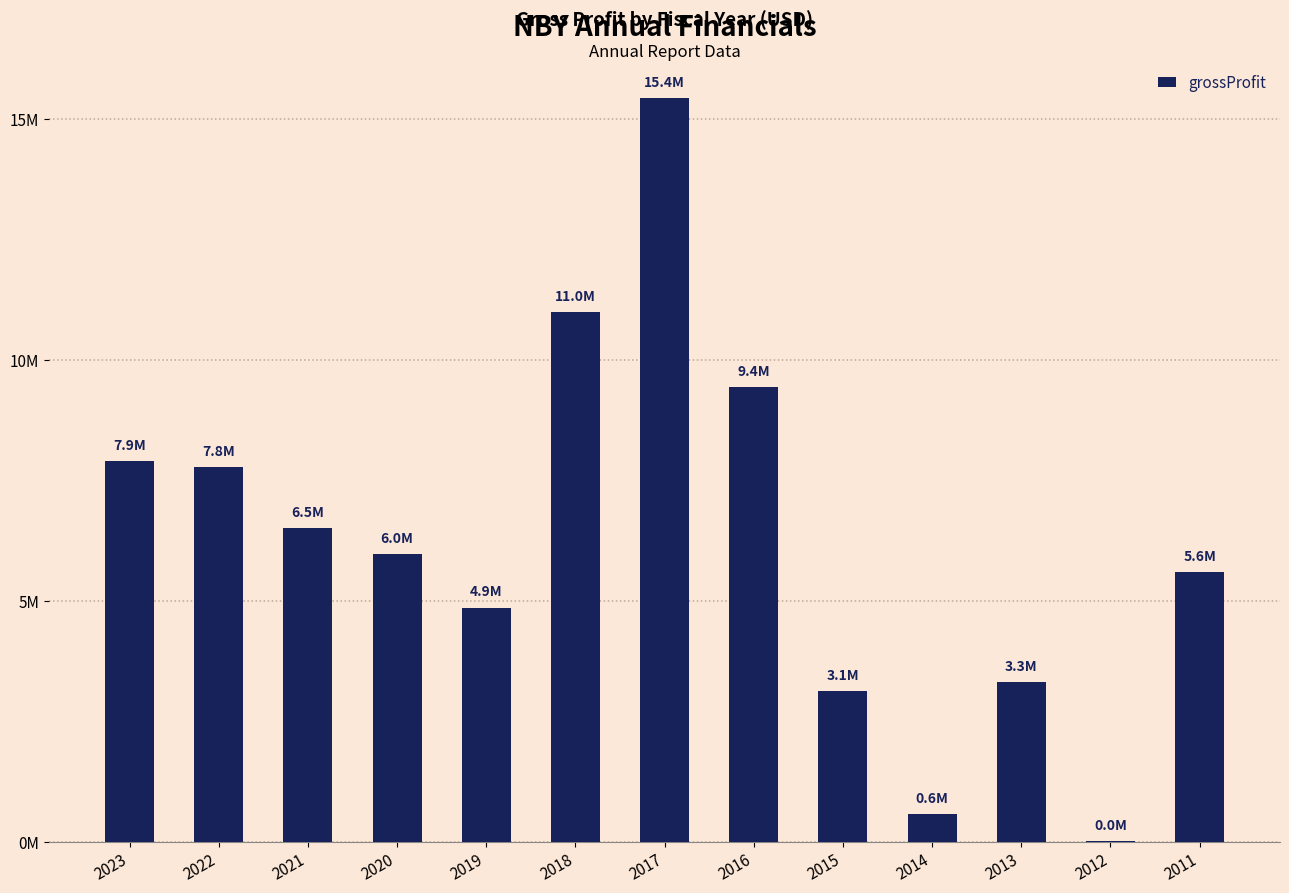

What is the change in value from 2021 to 2015?

-3395000